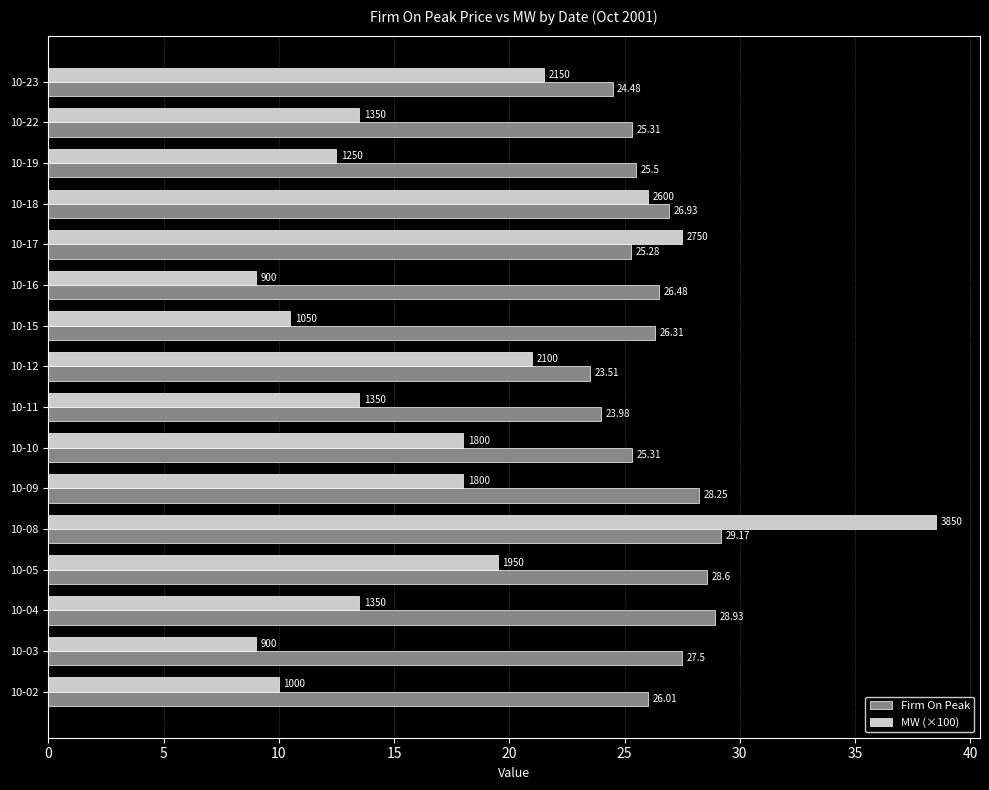

Which series has the largest total across all categories?

Firm On Peak